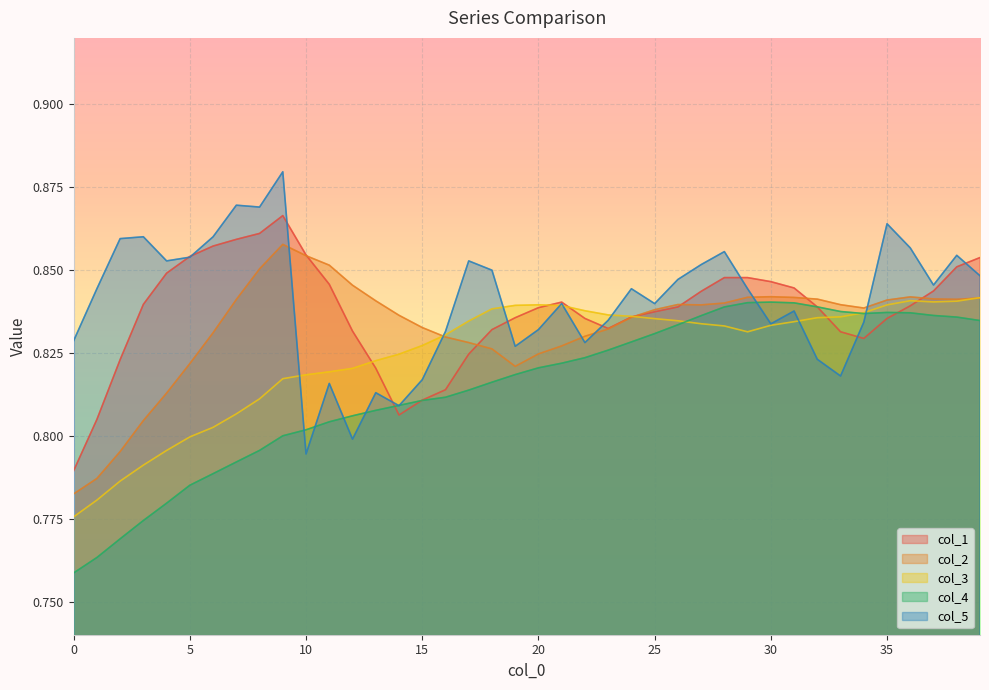

Count the number of categories in the chart.

40